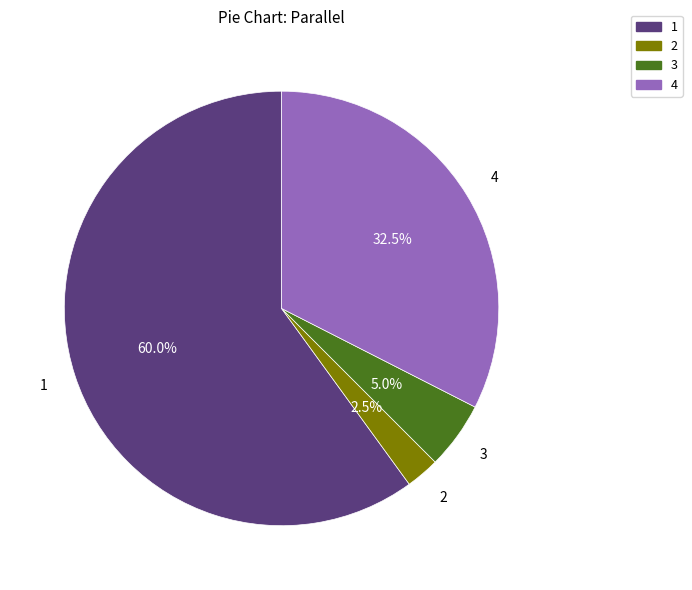

How many slices are in this pie chart?

4